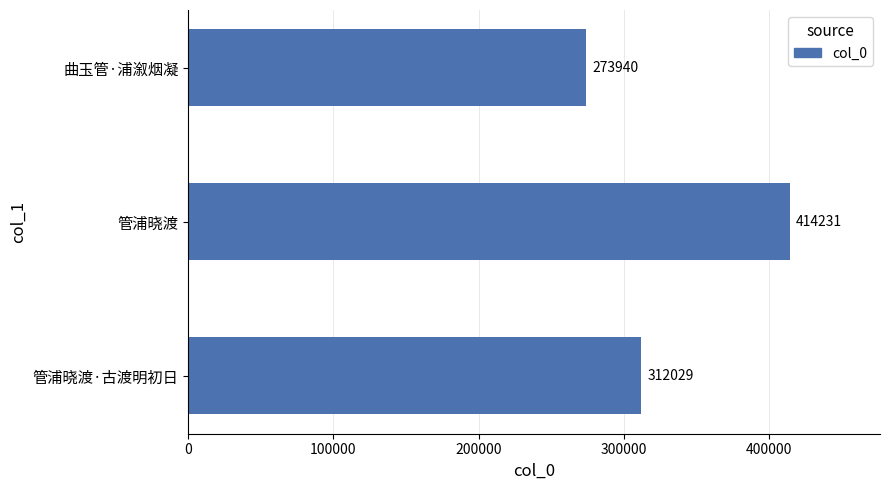

True or false: the data shows 414231 at 管浦晓渡.

True